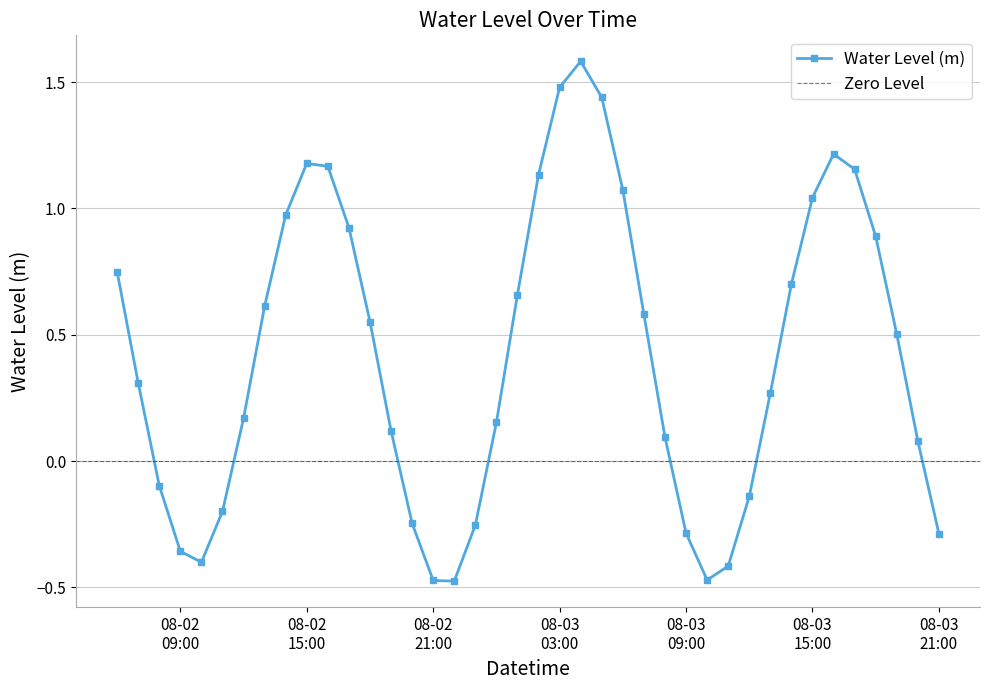

What is the label of the 21st point from the left?

2023-08-03 02:00